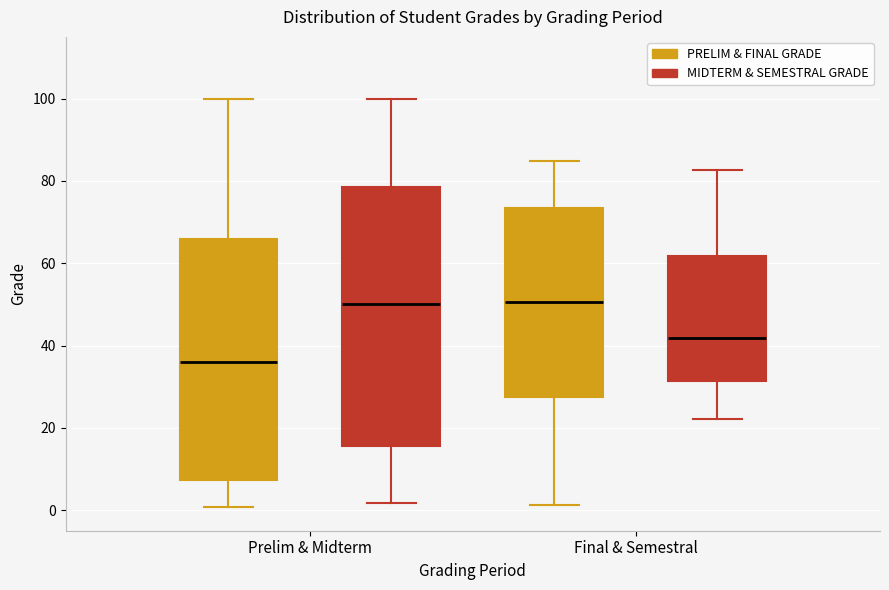

Where does the median line of the box for Prelim & Midterm (PRELIM & FINAL GRADE) sit on the y-axis? The values are not printed on the chart, so give them approximately, as read against the axis.

36